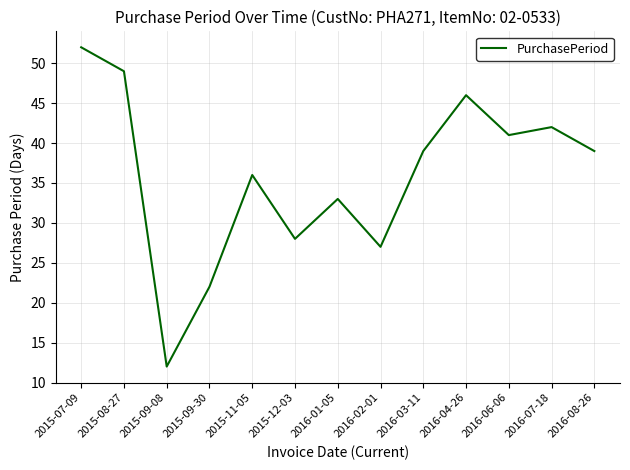

What is the ratio of the value at 2016-04-26 to the value at 2016-06-06?

1.1